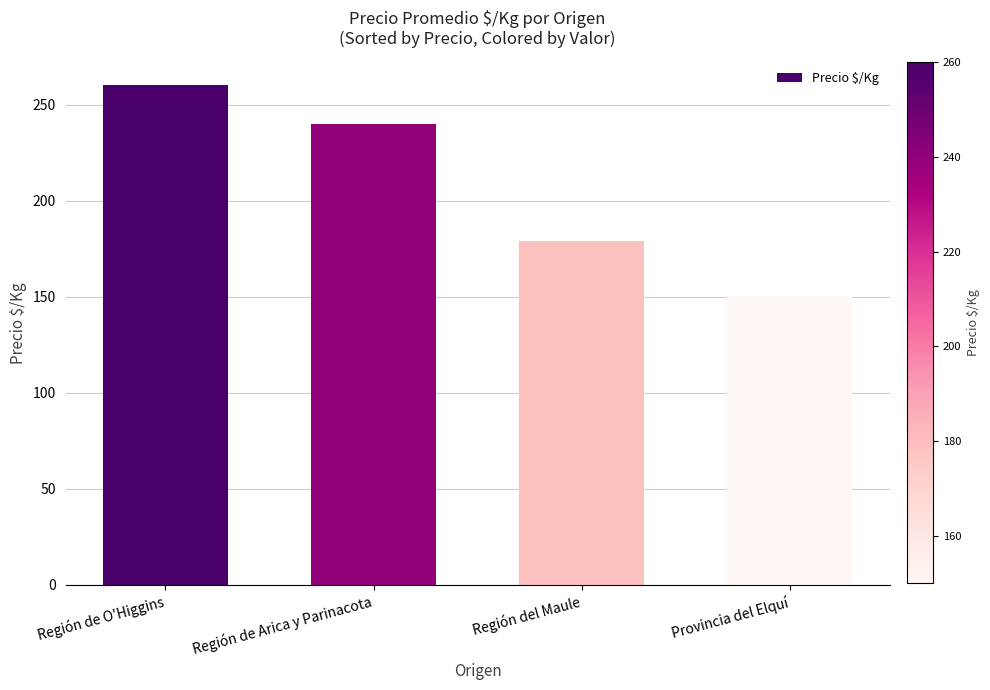

Reading left to right, what are all the values shown in this chart?

260.0	240.0	179.3	150.0